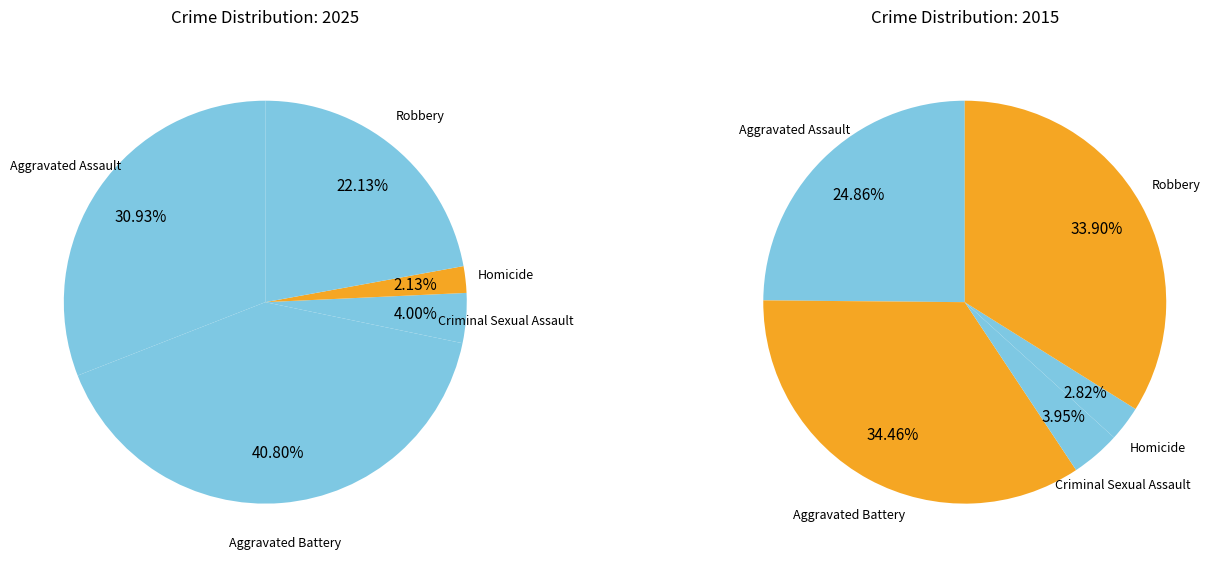

To the nearest percent, what is the difference between the largest and smallest slice percentages?

39%